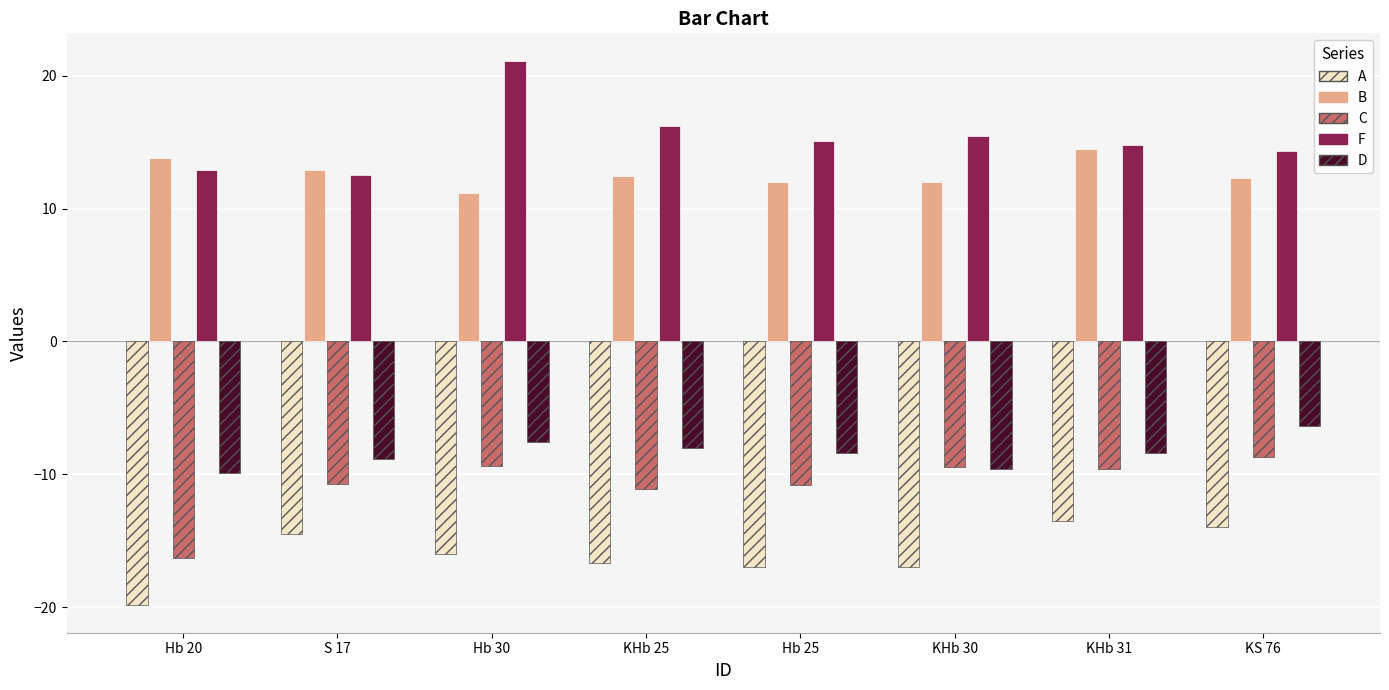

Which category has the lowest value across all series?

Hb 20